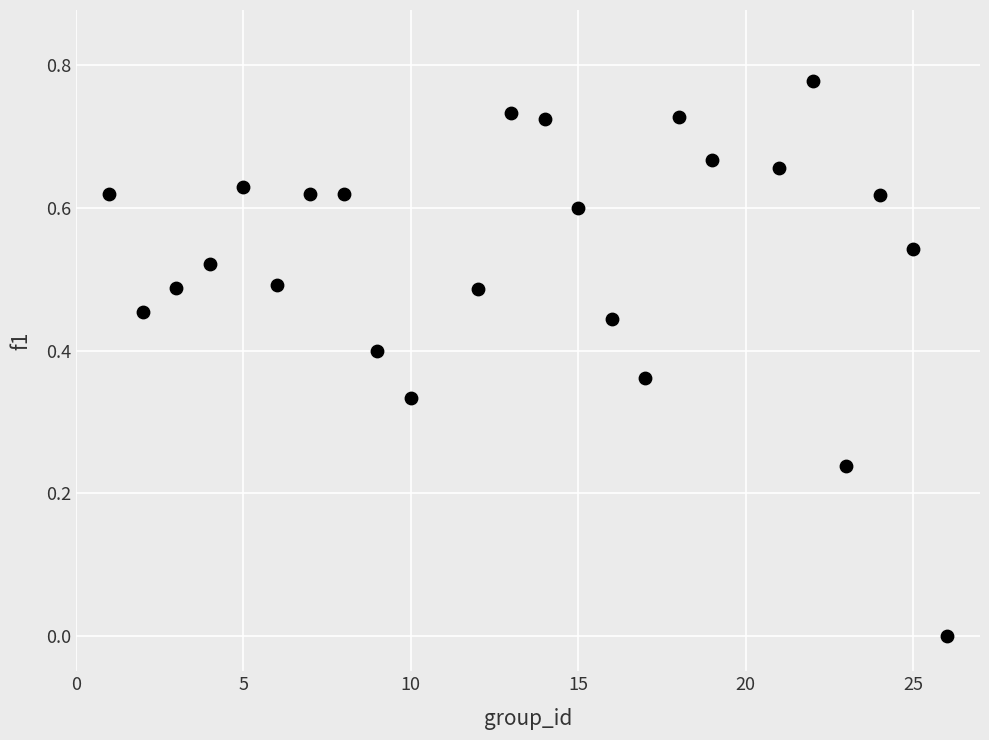

What is the range of X values (max minus min)?

25.0